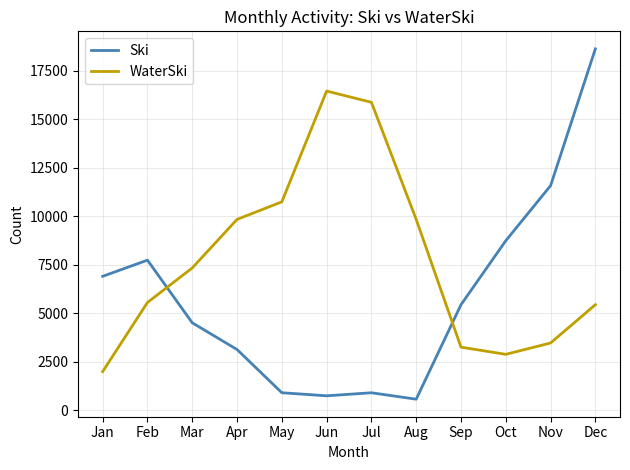

True or false: Ski and WaterSki intersect in this chart.

True